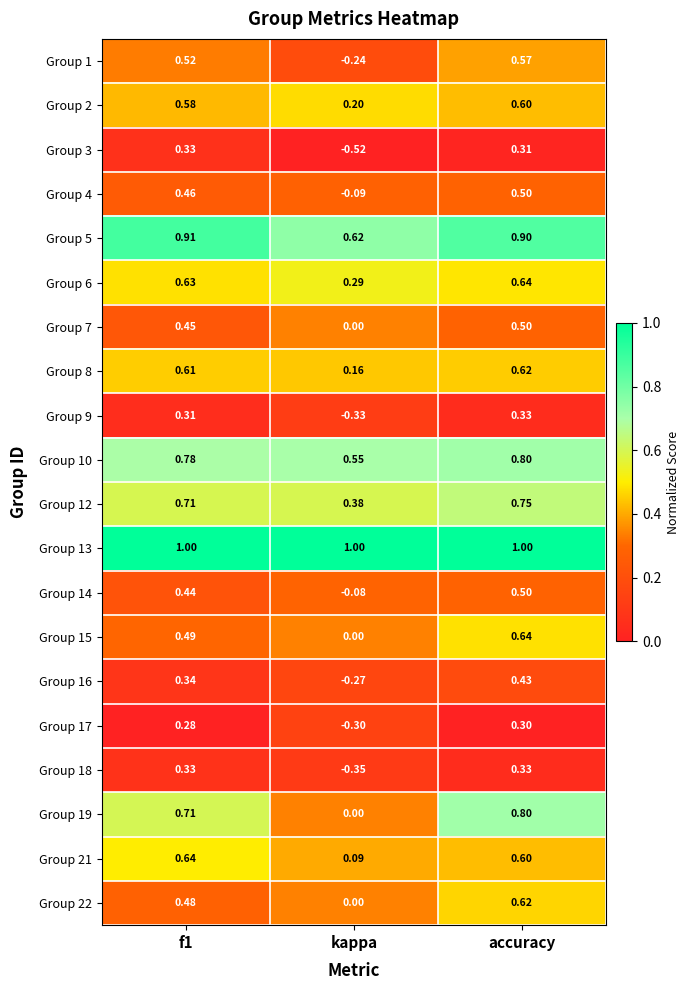

Is the value of Group 5 at accuracy greater than the value of Group 8 at accuracy?

Yes